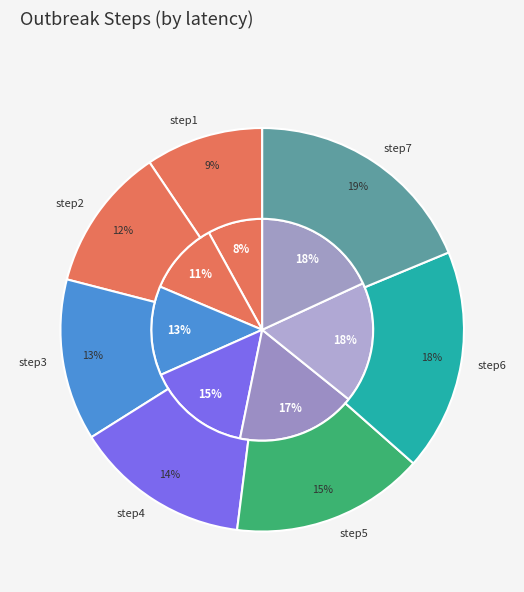

How many segments does this pie chart have?

7